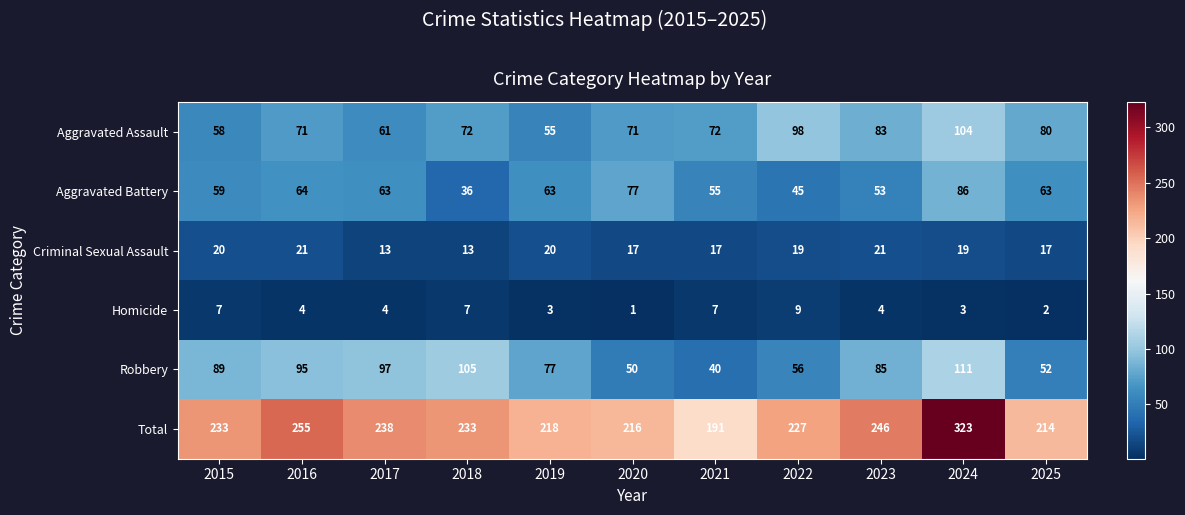

What is the difference between the highest and lowest values at 2025?

212